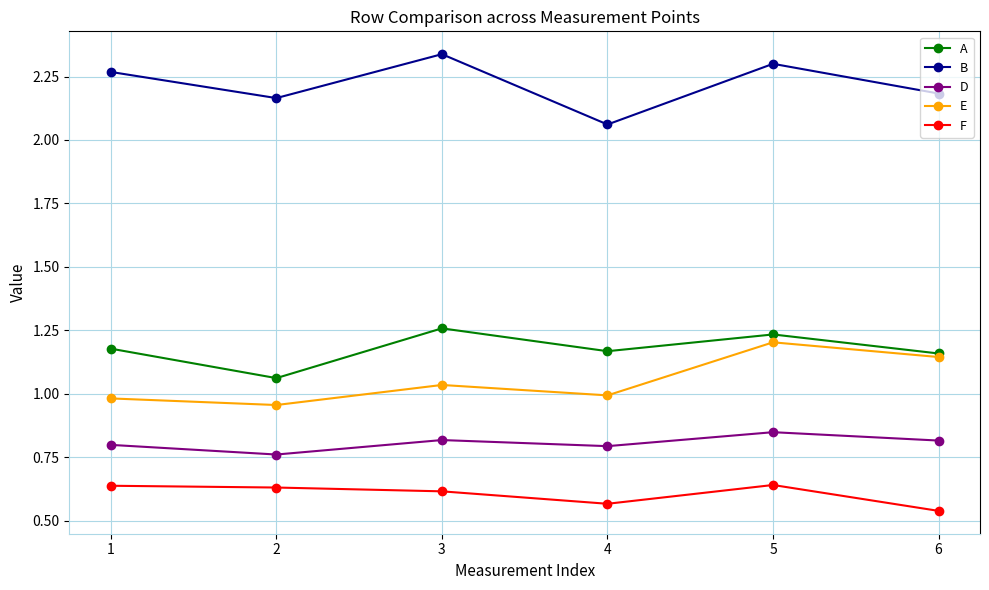

Is the value of E at 4 greater than the value of F at 5?

Yes